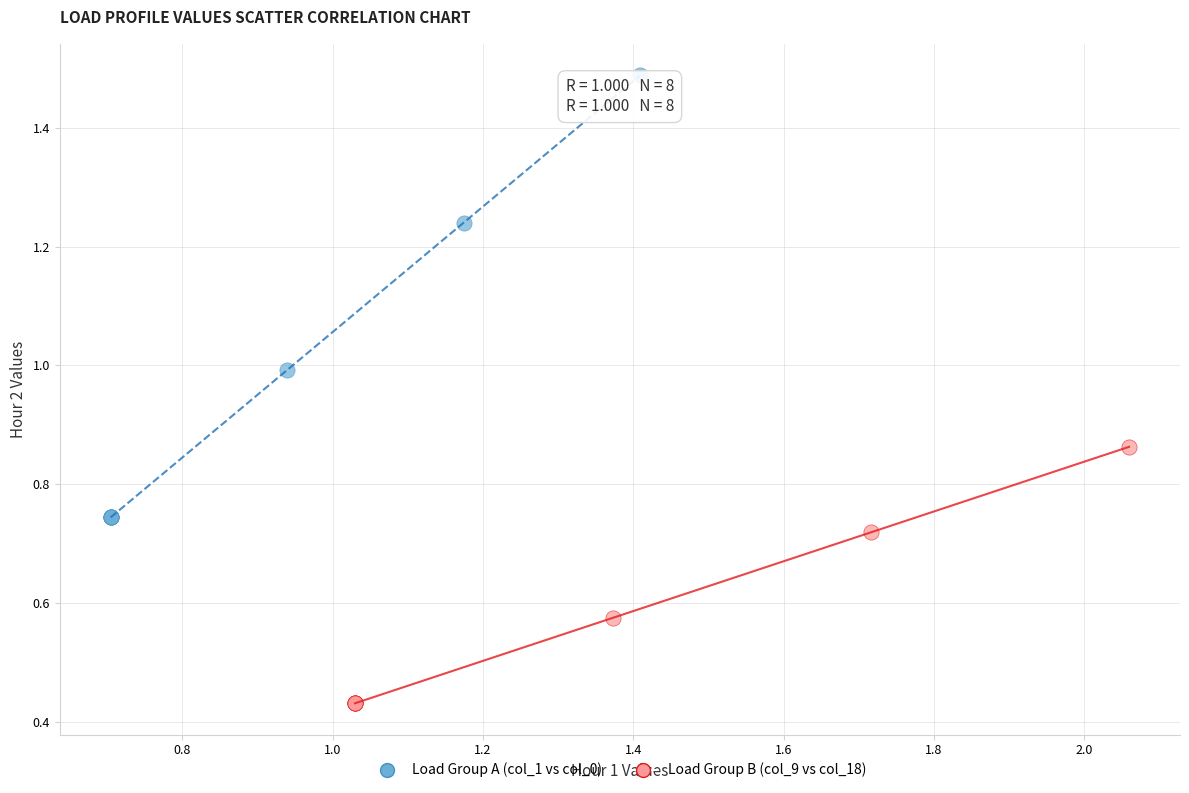

Which series contains the highest Y value?

Load Group A (col_1 vs col_0)